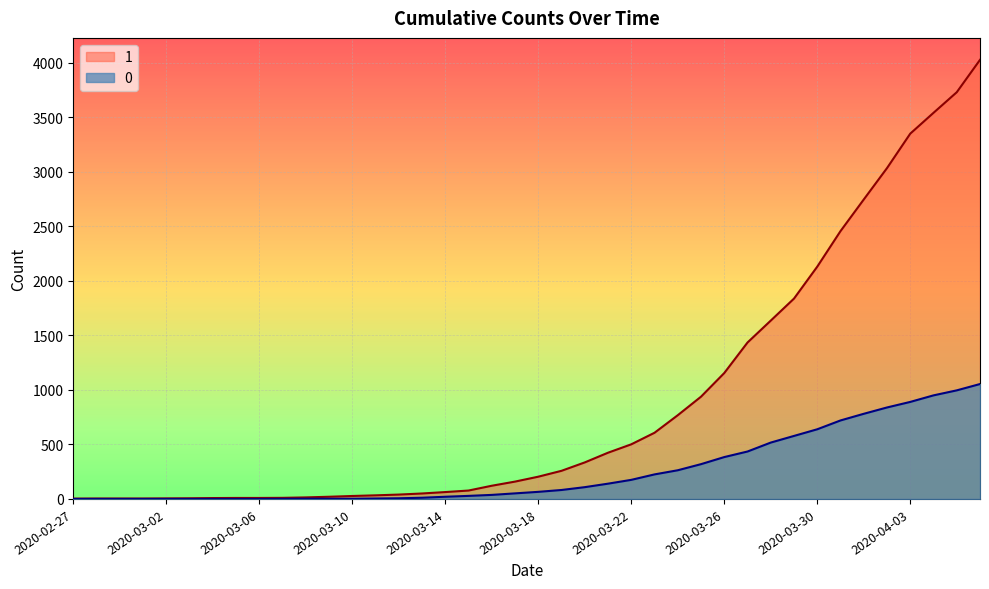

What position from the right is 2020-03-30?

8